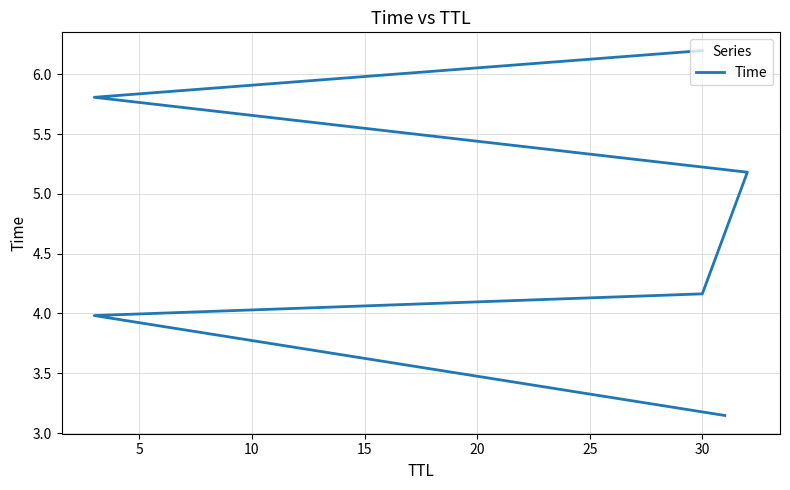

True or false: there are more than 0 points higher than both neighbors.

False